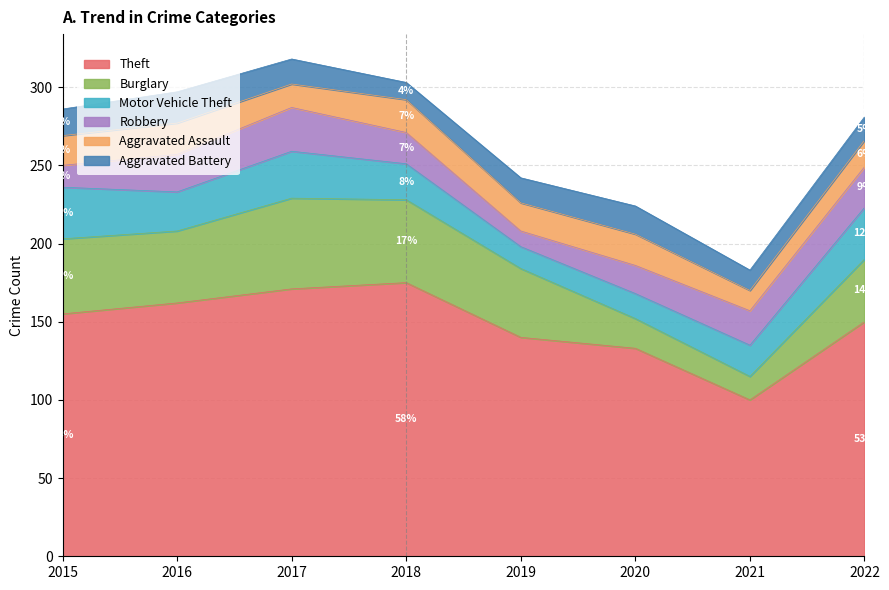

How many interior local valleys does the Robbery series have?

1